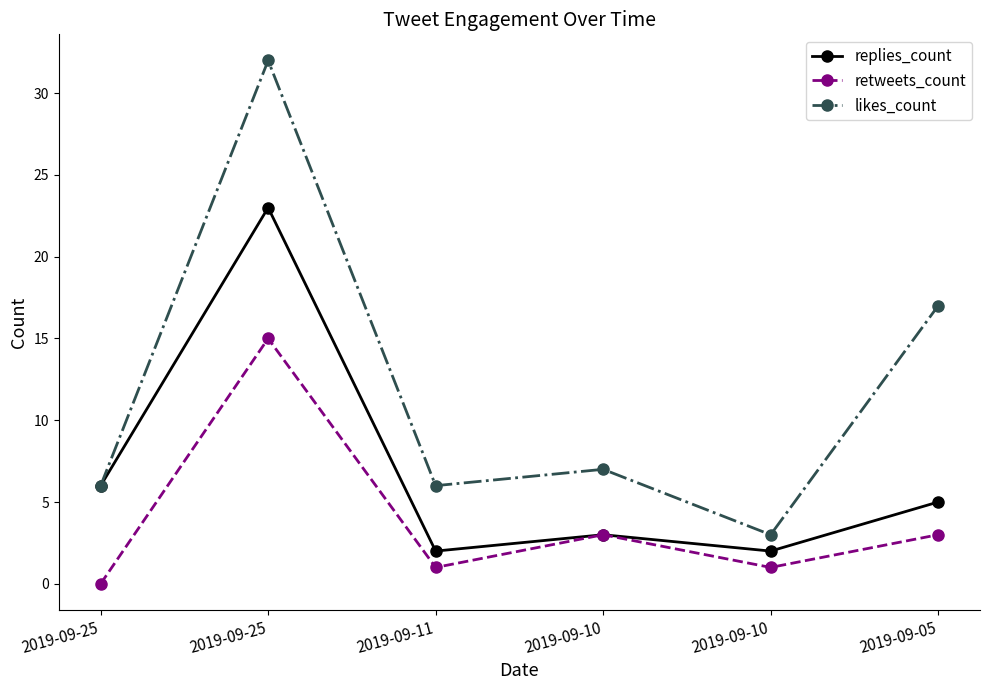

Between 2019-09-25 and 2019-09-10, which is larger?

2019-09-25